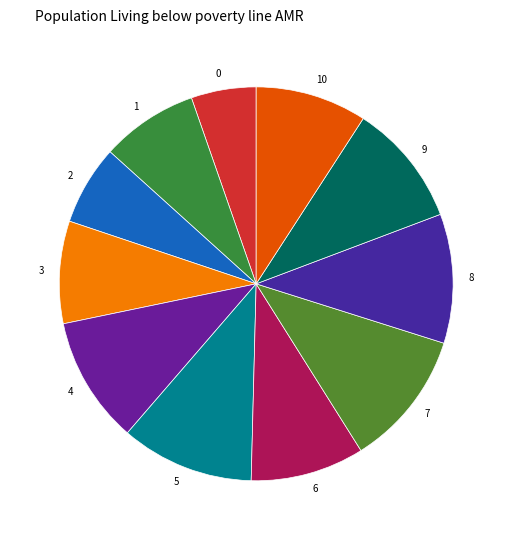

Is there any slice that represents more than half of the pie?

No